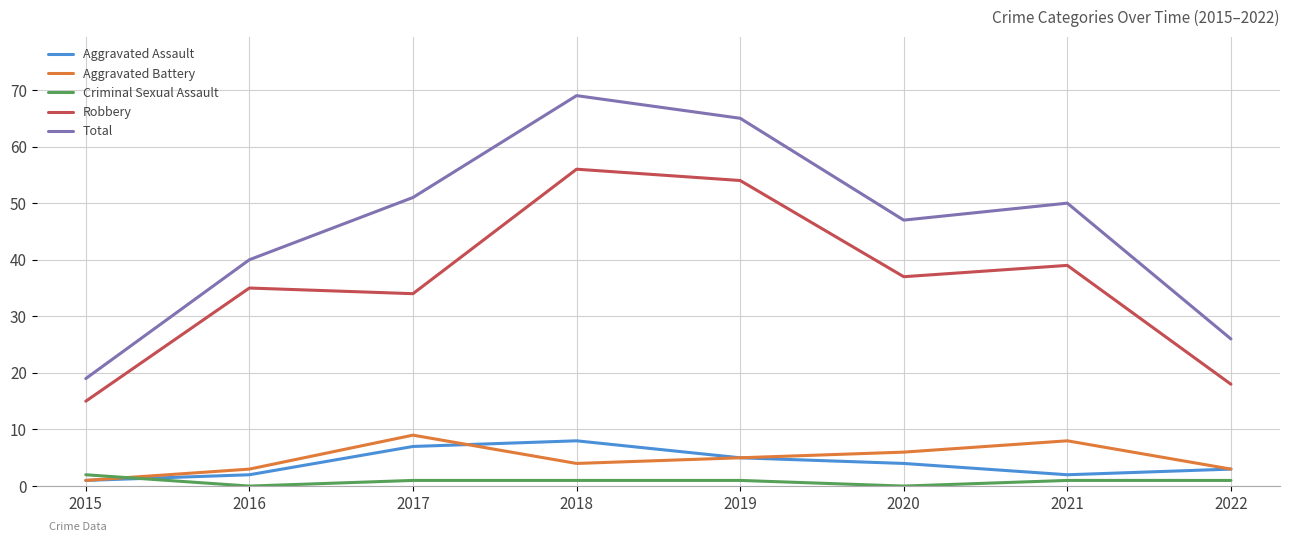

Which category has the highest value across all series?

2018